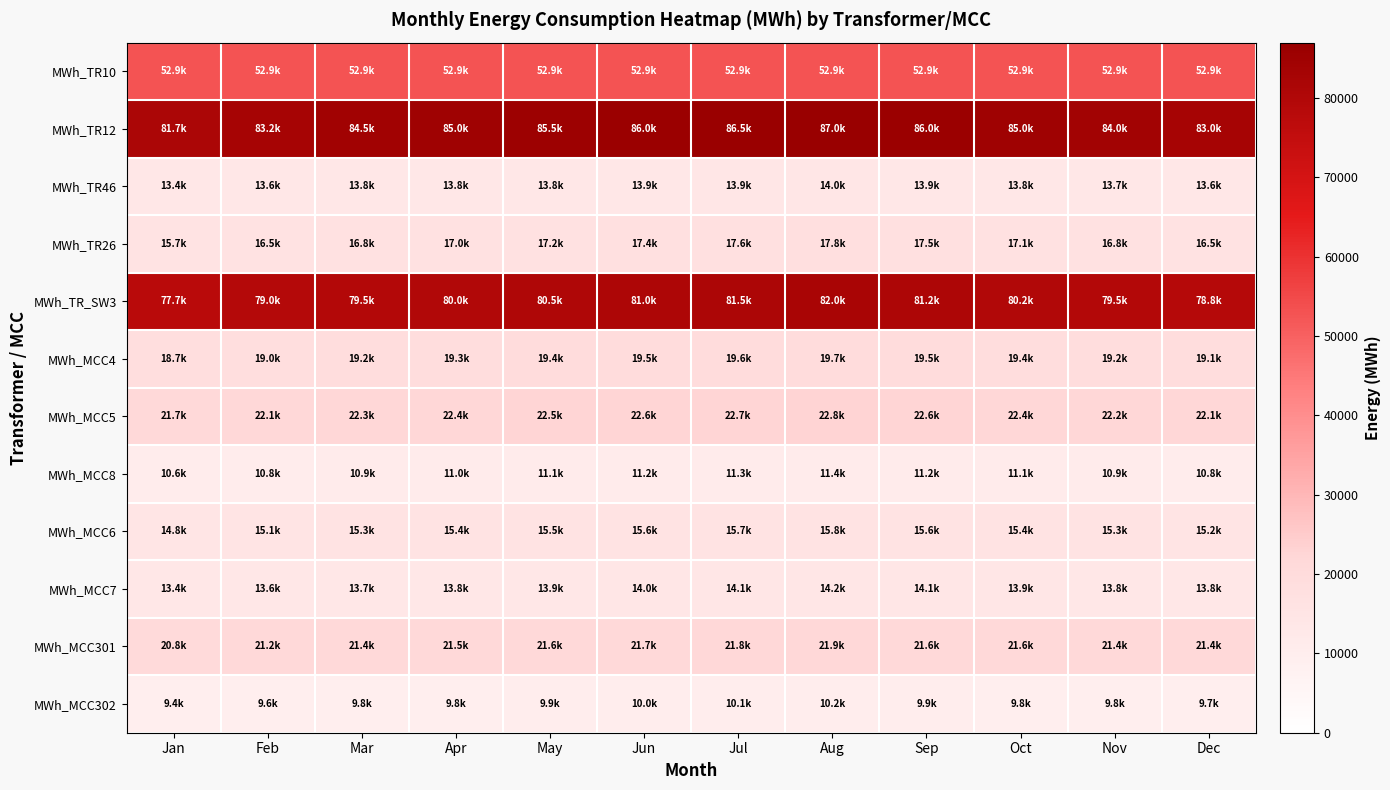

Count the number of categories in the chart.

12